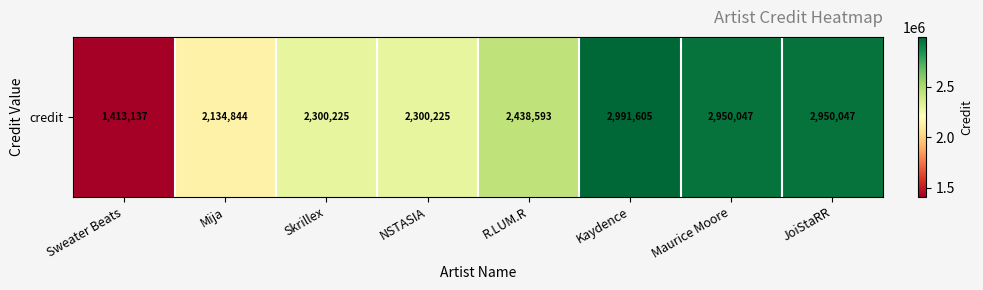

What is the sum of the values at NSTASIA and Mija?

4435069